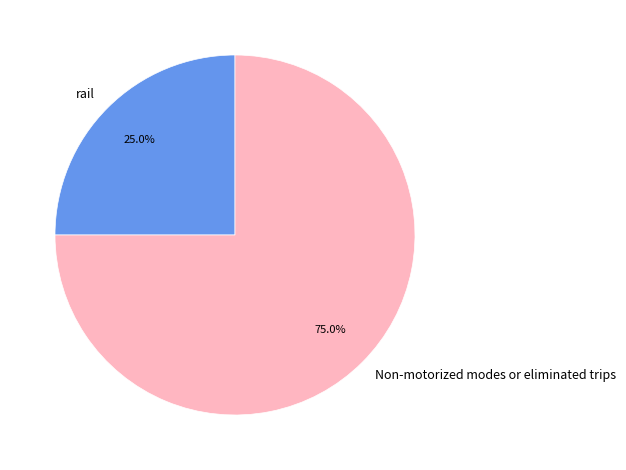

Which category accounts for the majority?

Non-motorized modes or eliminated trips